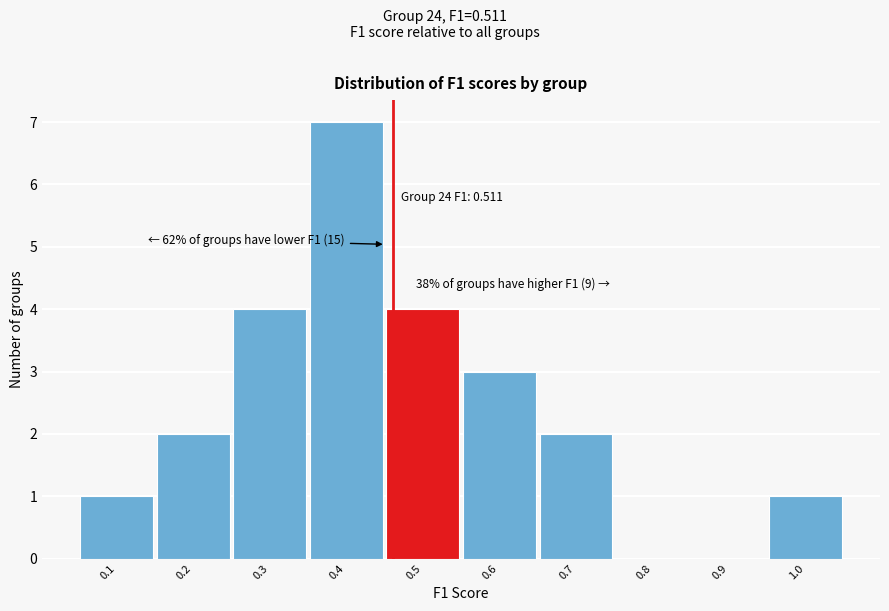

Reading left to right, extract all data points from this chart.

0.1=1	0.2=2	0.3=4	0.4=7	0.5=4	0.6=3	0.7=2	0.8=0	0.9=0	1.0=1